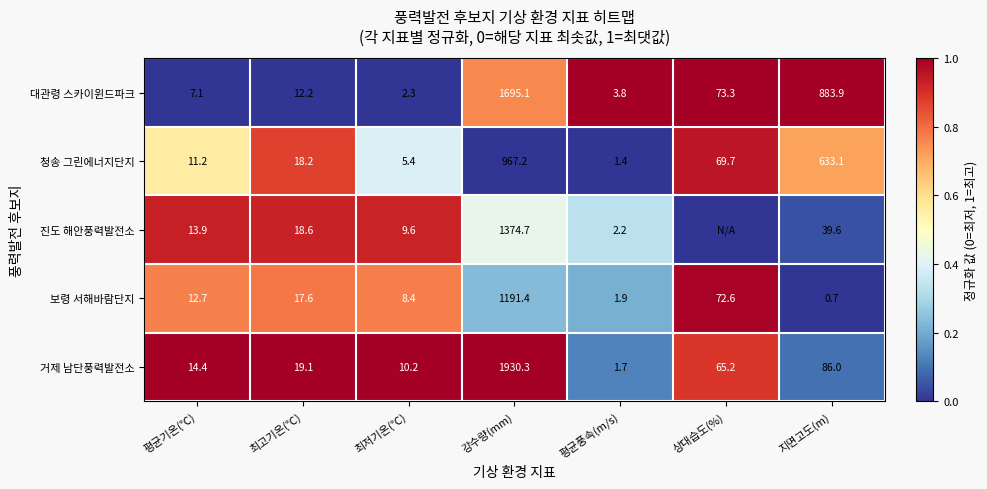

What is the average value of the 청송 그린에너지단지 series?

243.7